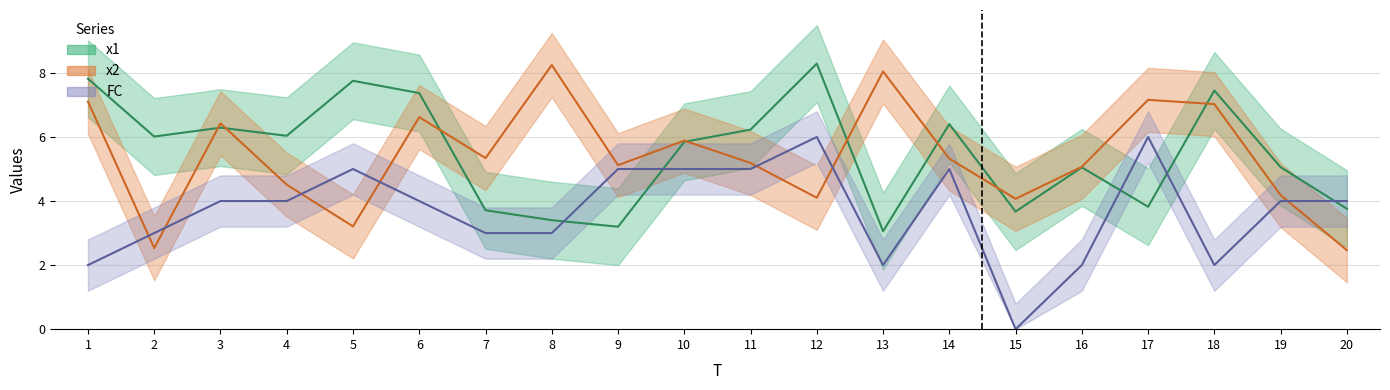

Between 20 and 17, which is larger?

17